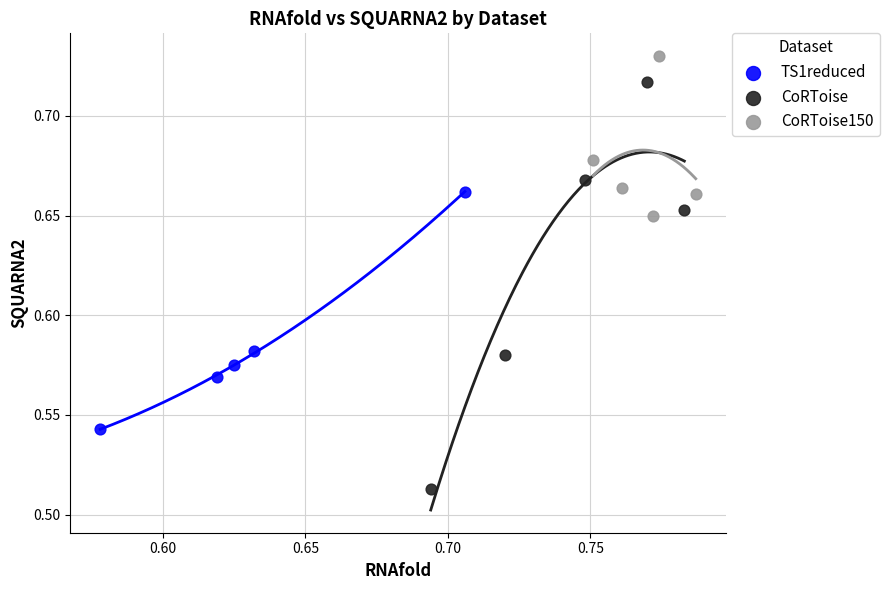

Which series has the widest spread of Y values?

CoRToise